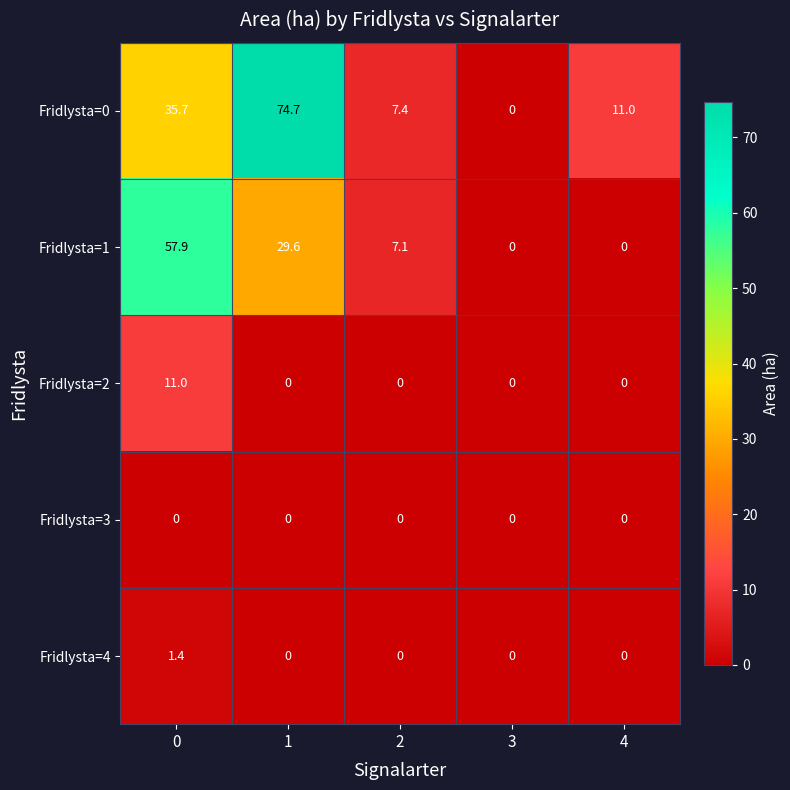

True or false: Fridlysta=1 has a value of 37.4 at 4.

False